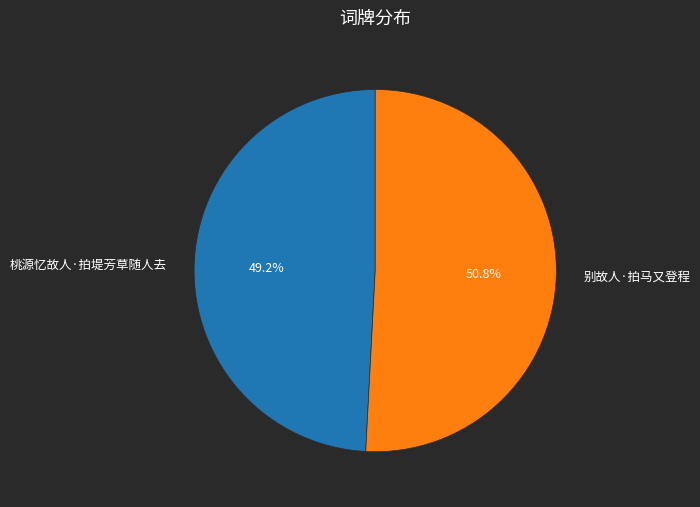

What portion of the pie excludes 桃源忆故人·拍堤芳草随人去?

50.8%